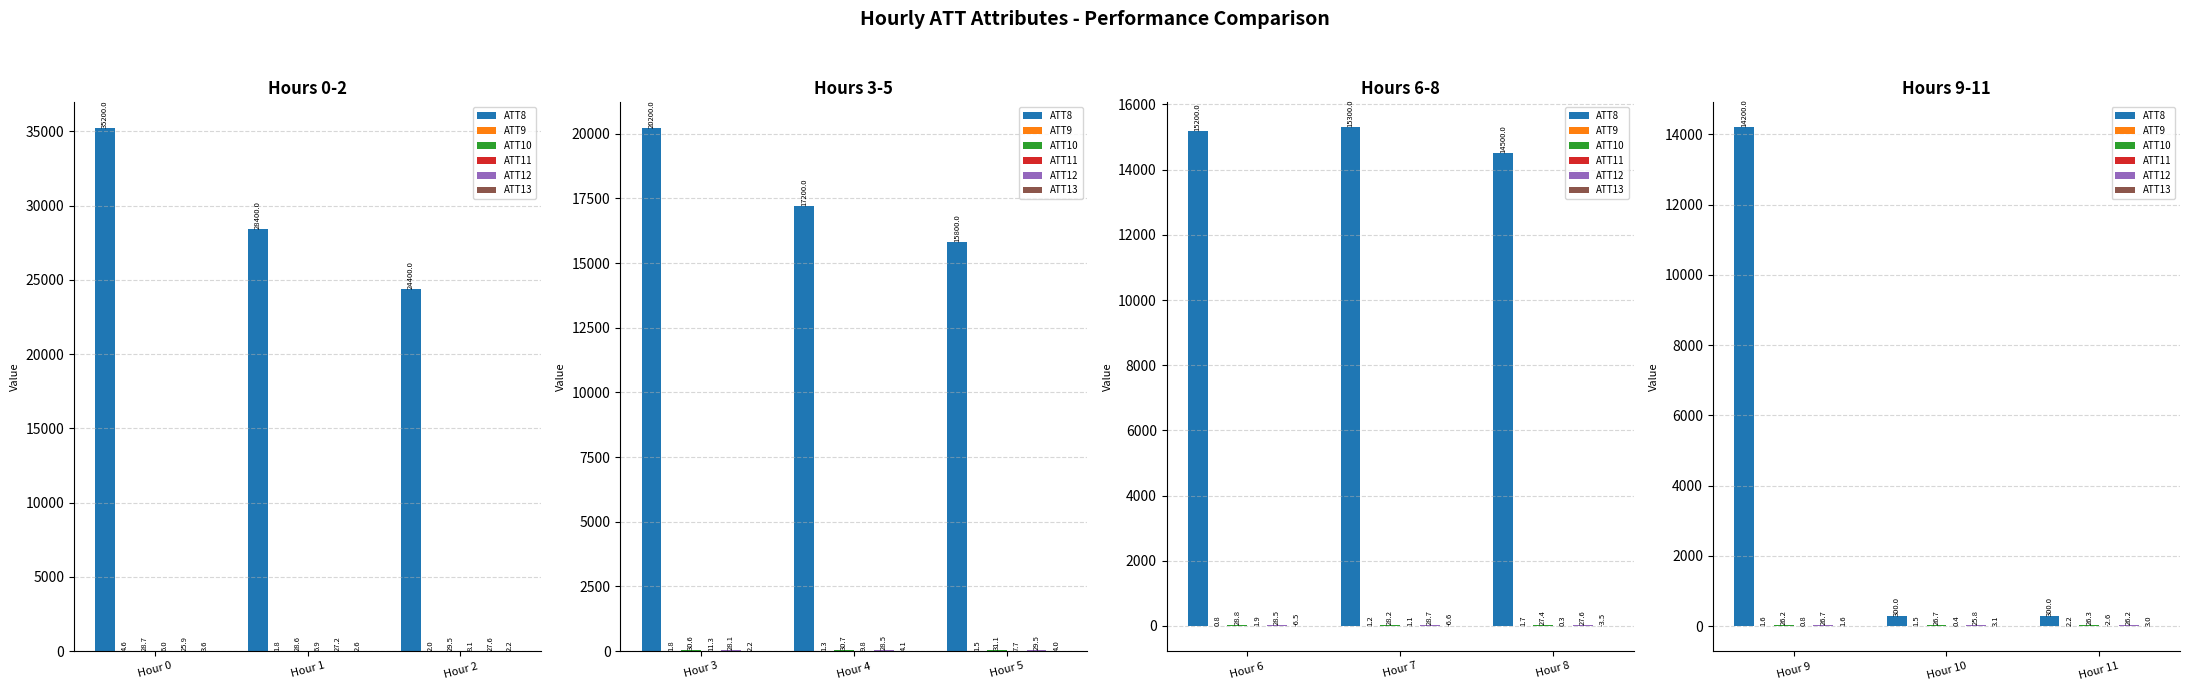

Between Hour 9 and Hour 11, which is larger?

Hour 9